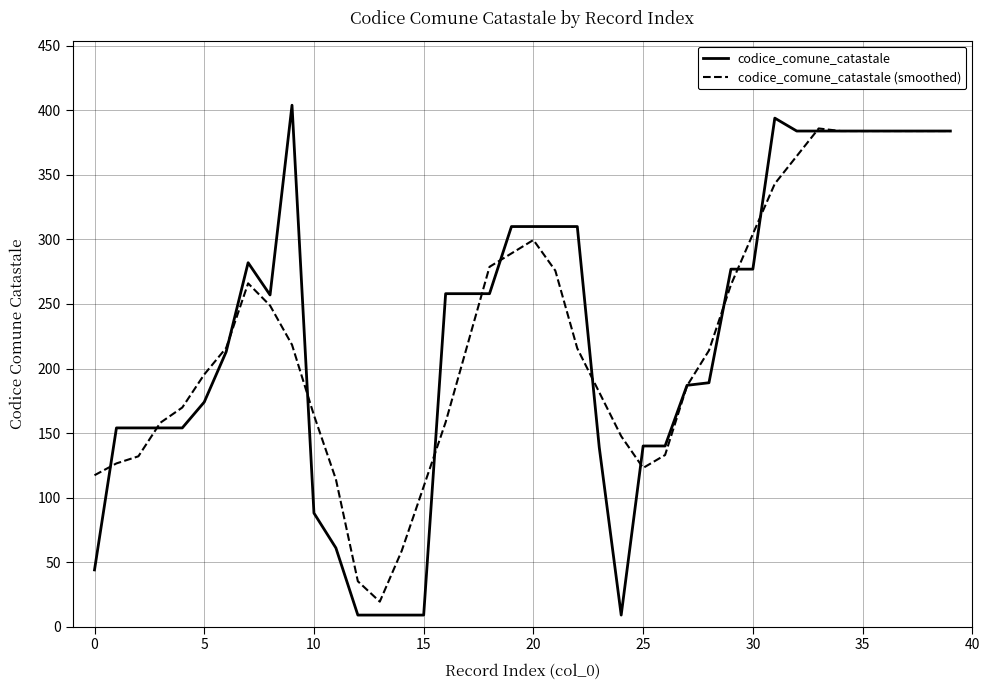

Which series has the largest range (max minus min)?

codice_comune_catastale